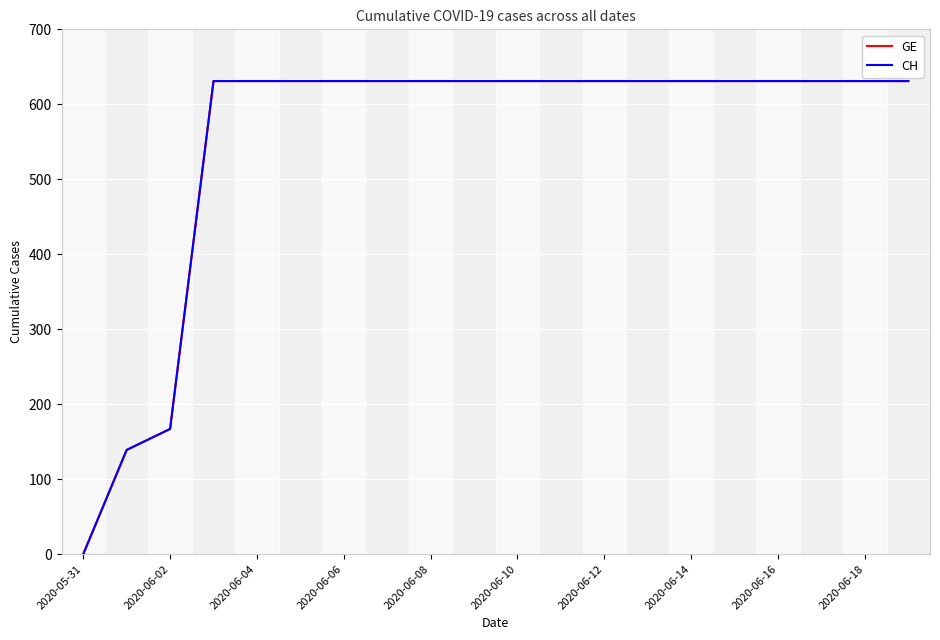

Is this an area chart (filled region under the line)?

No